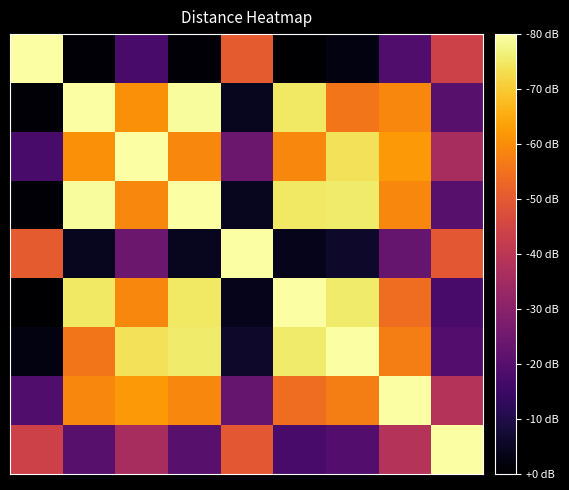

At which category is the sum across all series the highest?

2